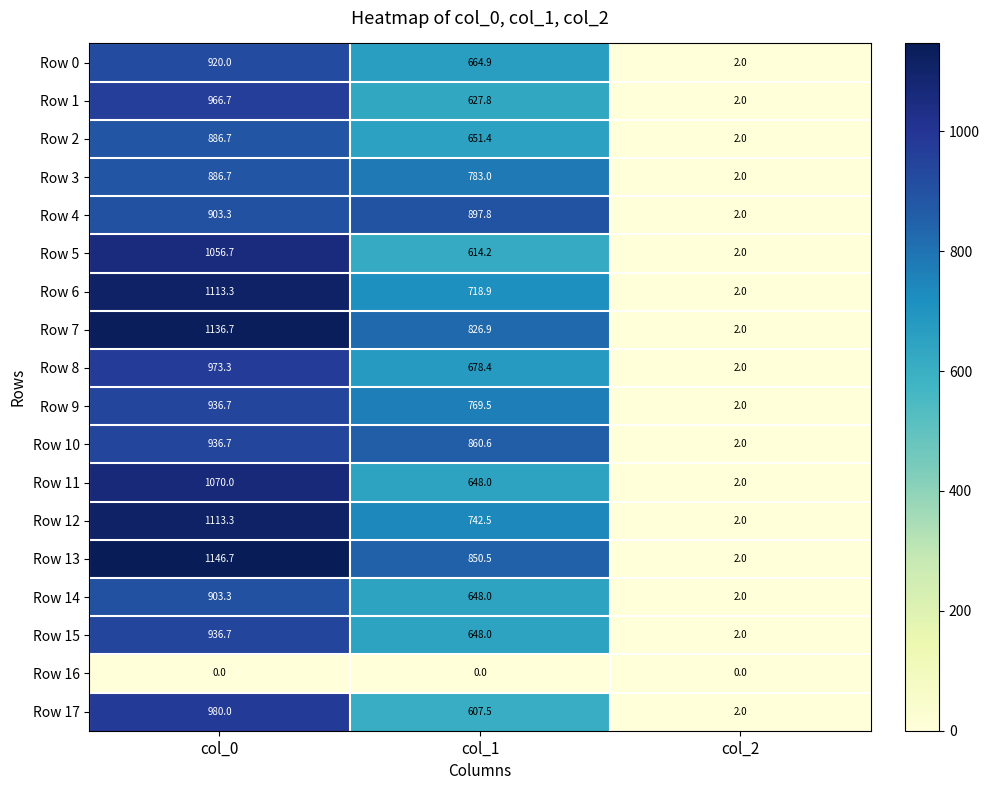

The value of Row 12 at col_1 is 742.5. True or false?

True